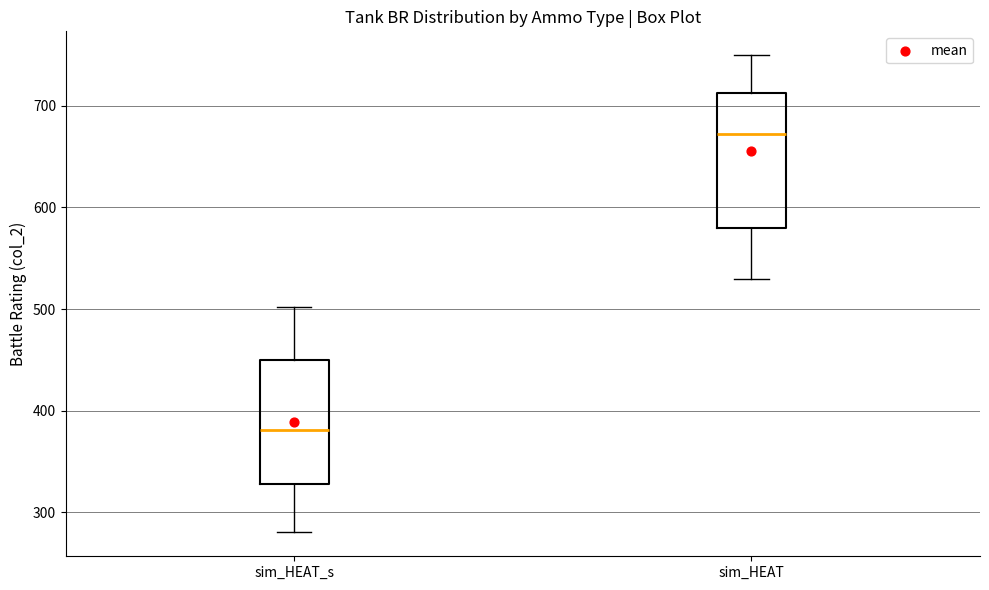

Reading left to right, read every box against the y-axis: the position of its median line, the range the box covers, and the ends of its whiskers. The values are not printed on the chart, so give them approximately, as read against the axis.

sim_HEAT_s: median 380, box 330 to 450, whiskers 280 to 500
sim_HEAT: median 670, box 580 to 710, whiskers 530 to 750